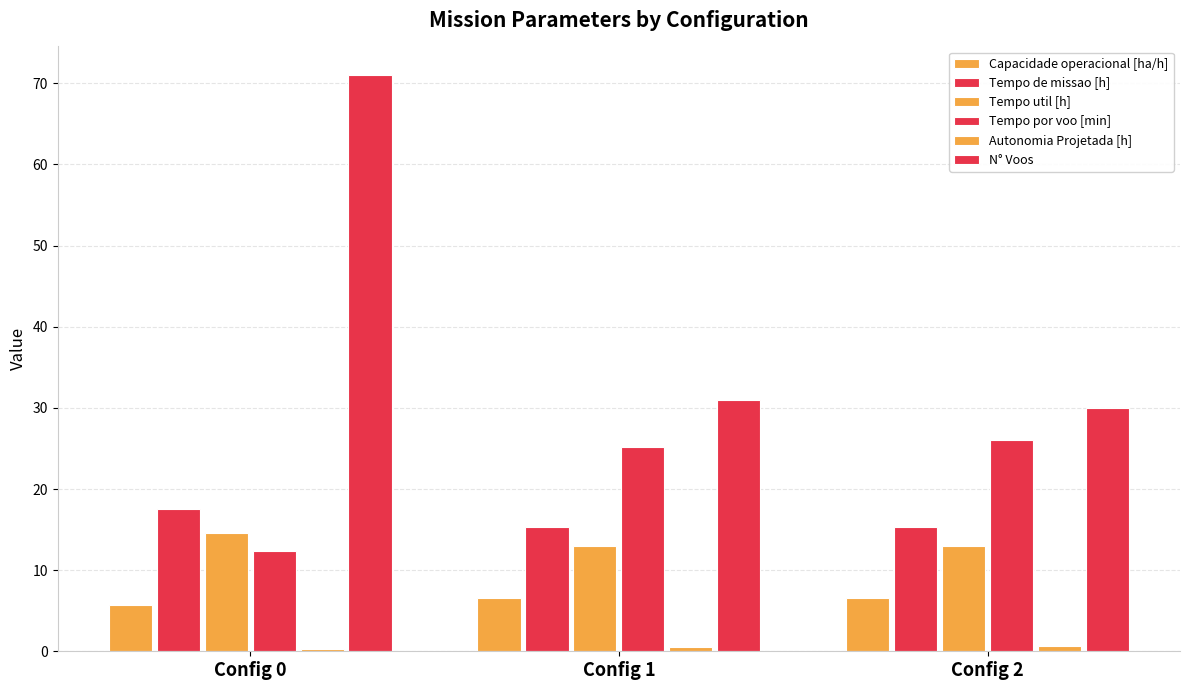

Does the chart contain stacked bars?

No